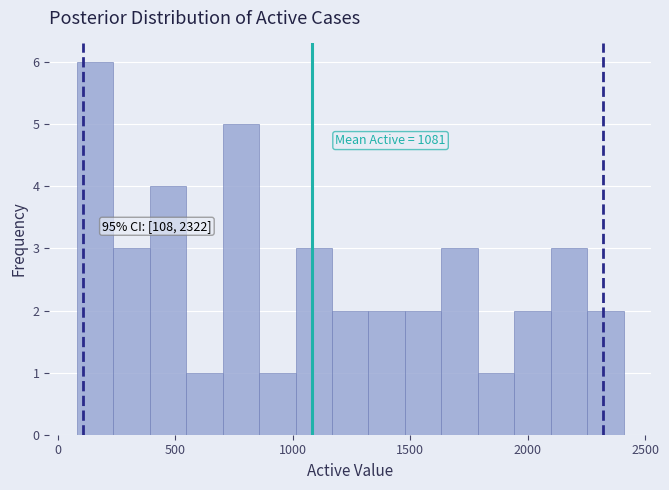

Around what value on the x-axis is the tallest bar? Give the approximate position of its centre, as read against the axis.

150